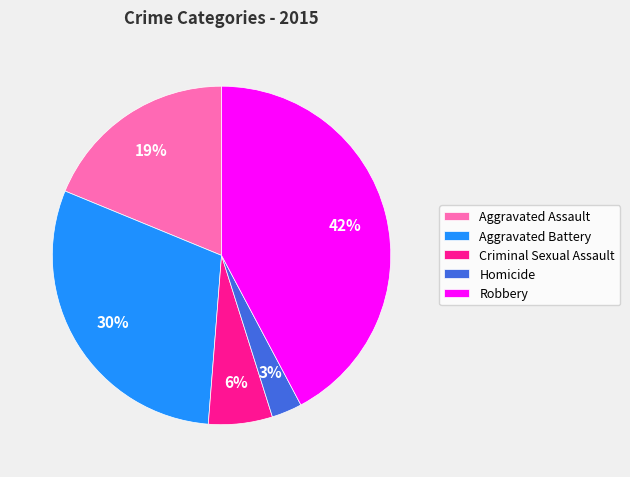

To the nearest percent, what is the difference between the Criminal Sexual Assault and Homicide slice percentages?

3%